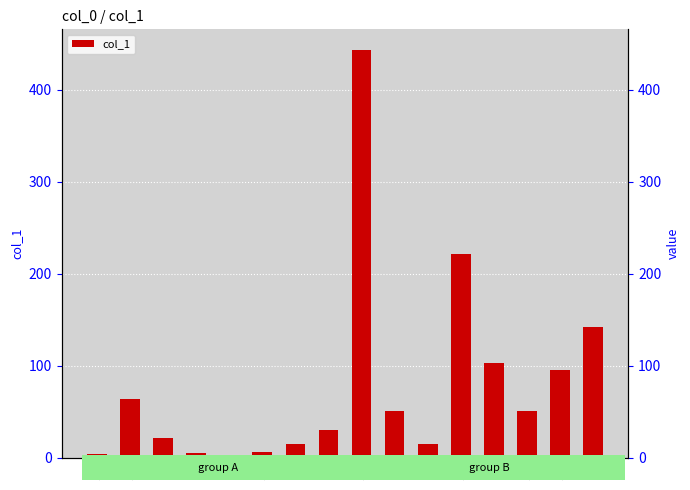

The chart shows a value of 30.4 at 4. True or false?

True